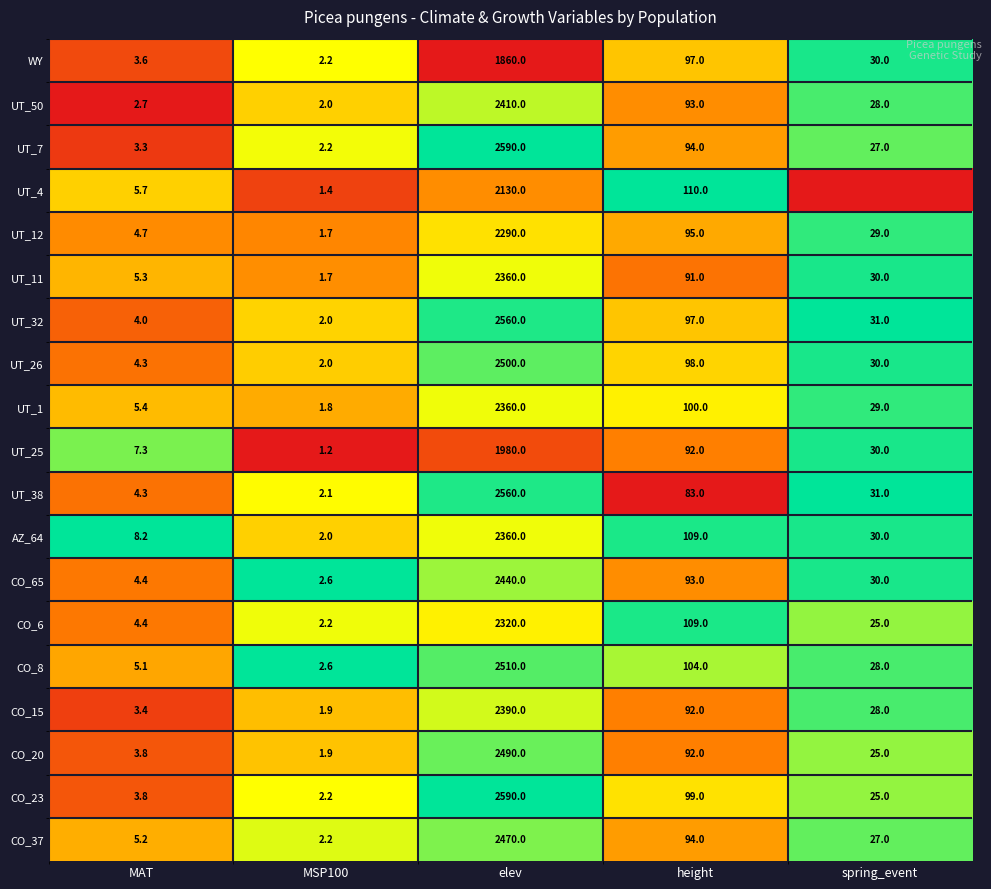

The CO_65 series shows 4.3 at MSP100. True or false?

False